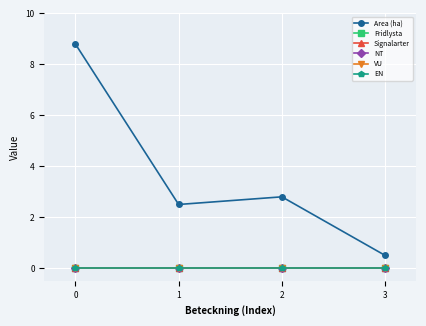

True or false: Fridlysta and Area (ha) intersect in this chart.

False